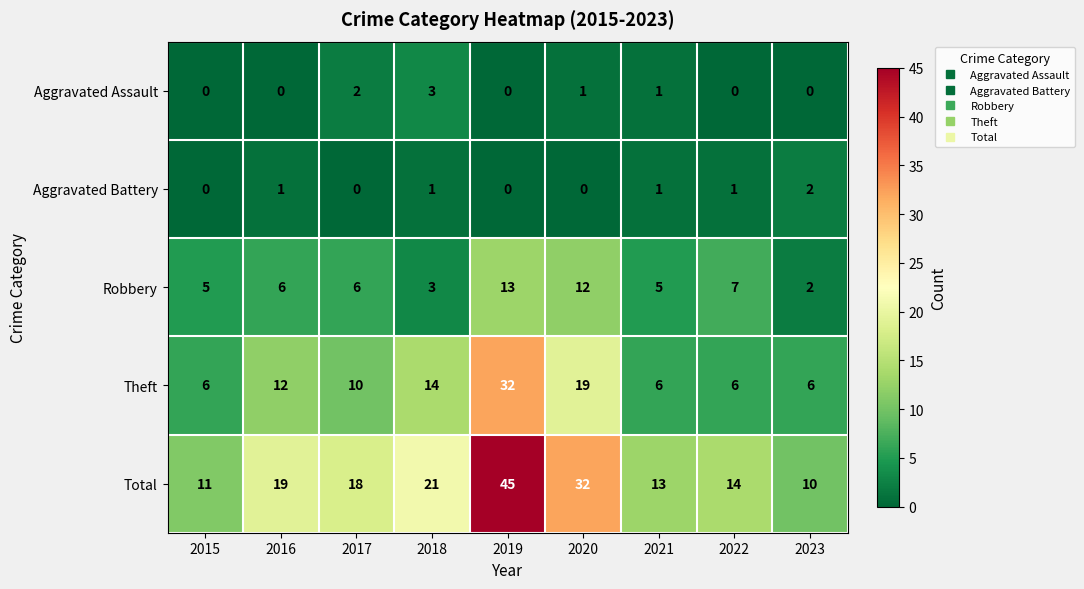

What is the maximum value shown in the chart?

45